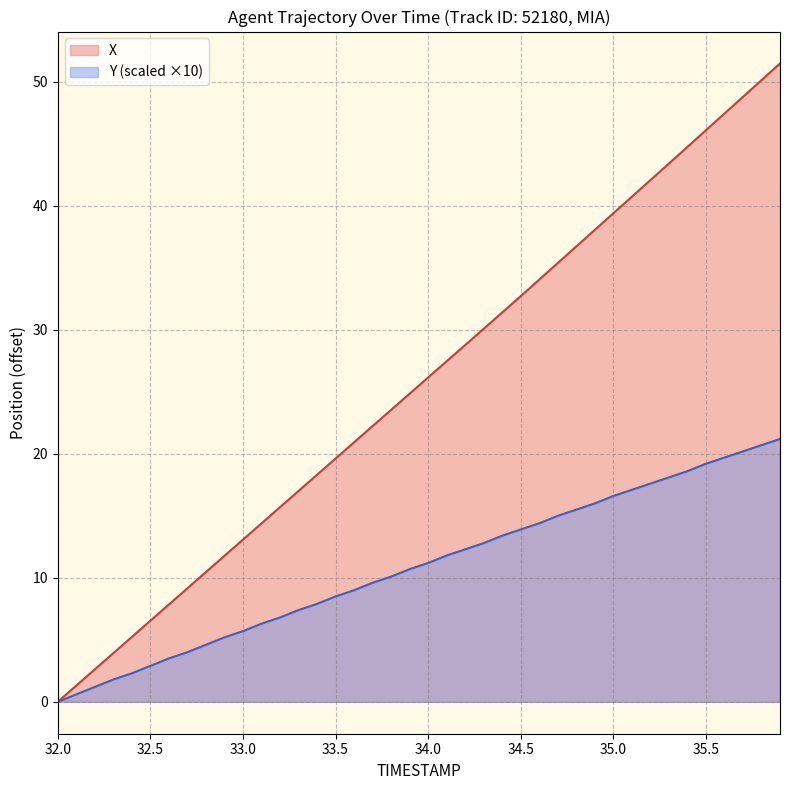

True or false: X and Y cross at least once.

False